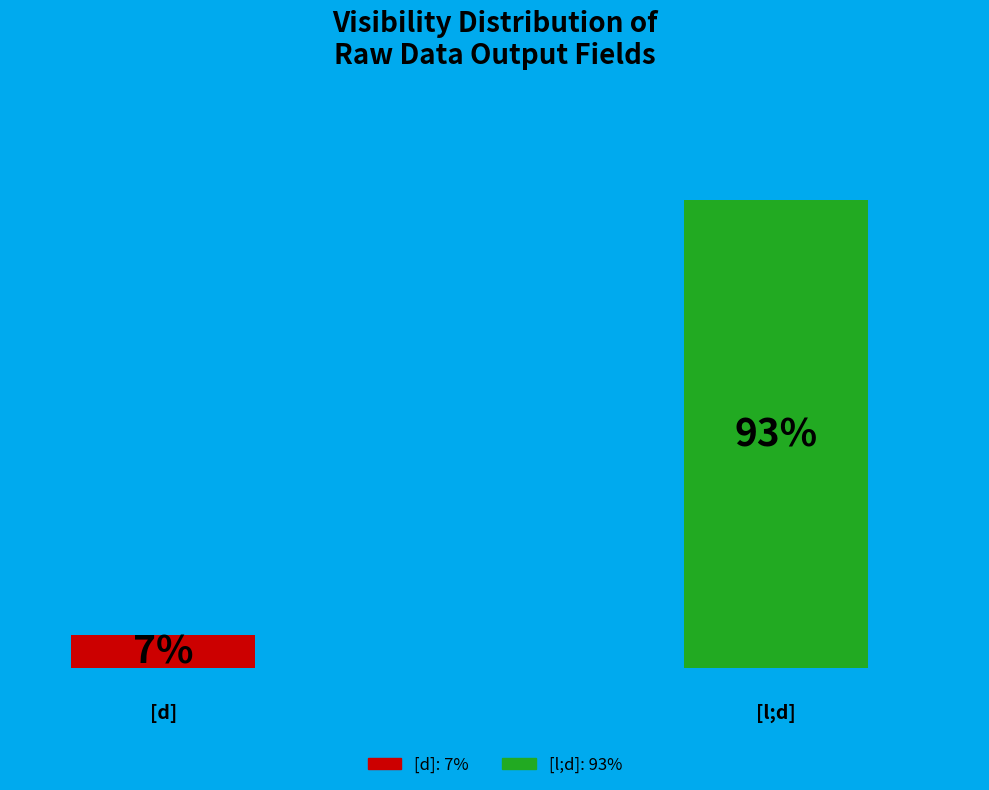

Rank the categories by value from lowest to highest.

[d], [l;d]